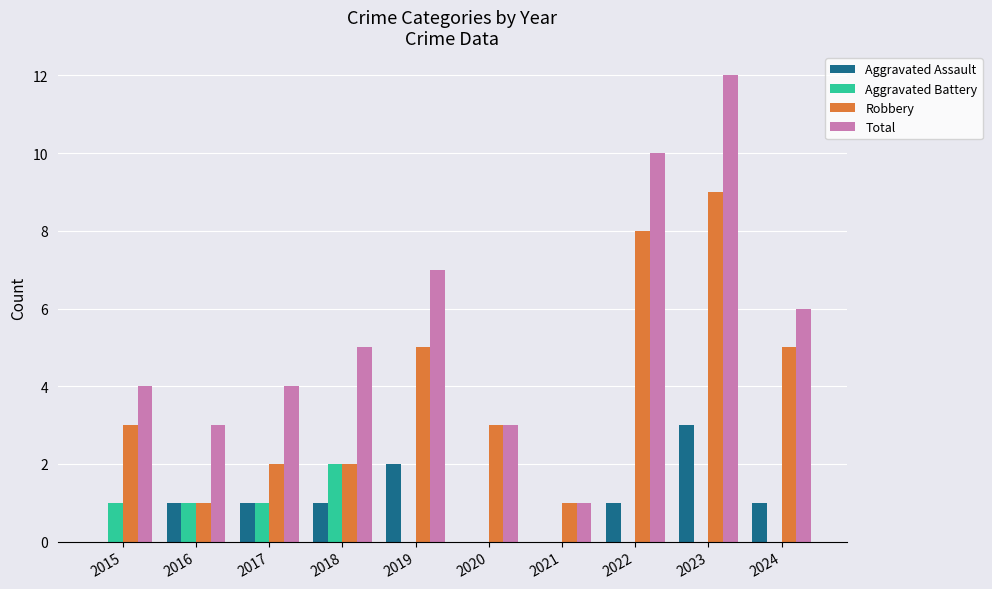

Does the chart contain stacked bars?

No